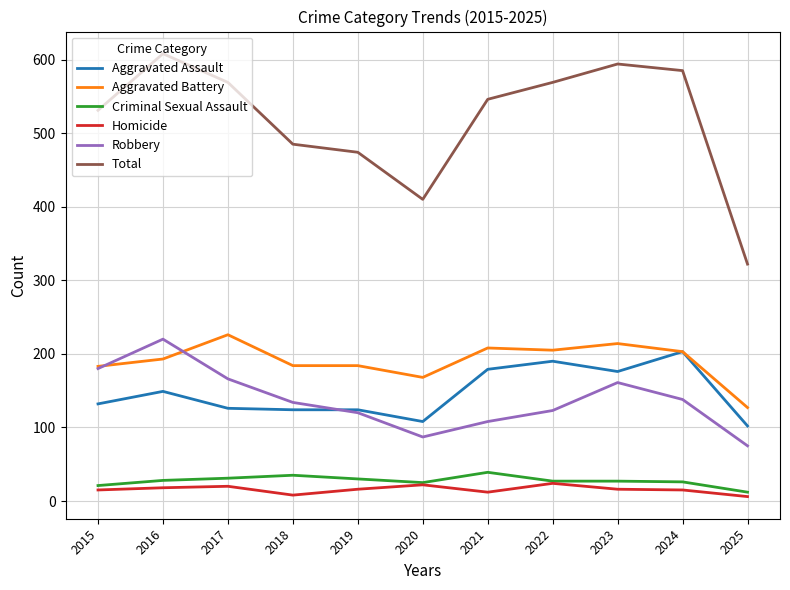

Which category has the lowest value in the Robbery series?

2025